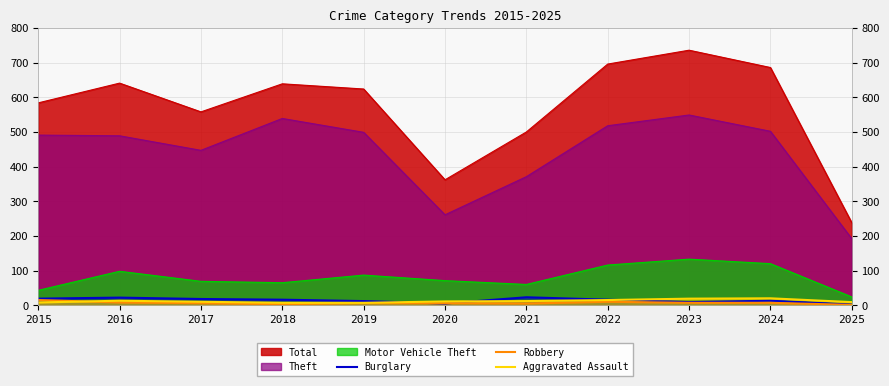

True or false: Total and Aggravated Assault cross at least once.

False